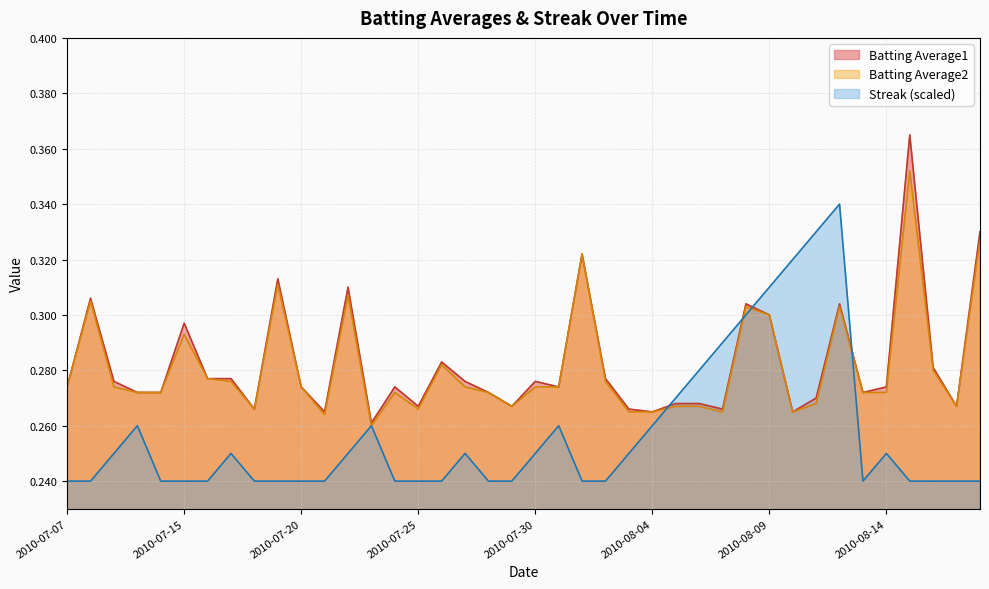

What is the label of the 12th point from the left?

2010-07-21